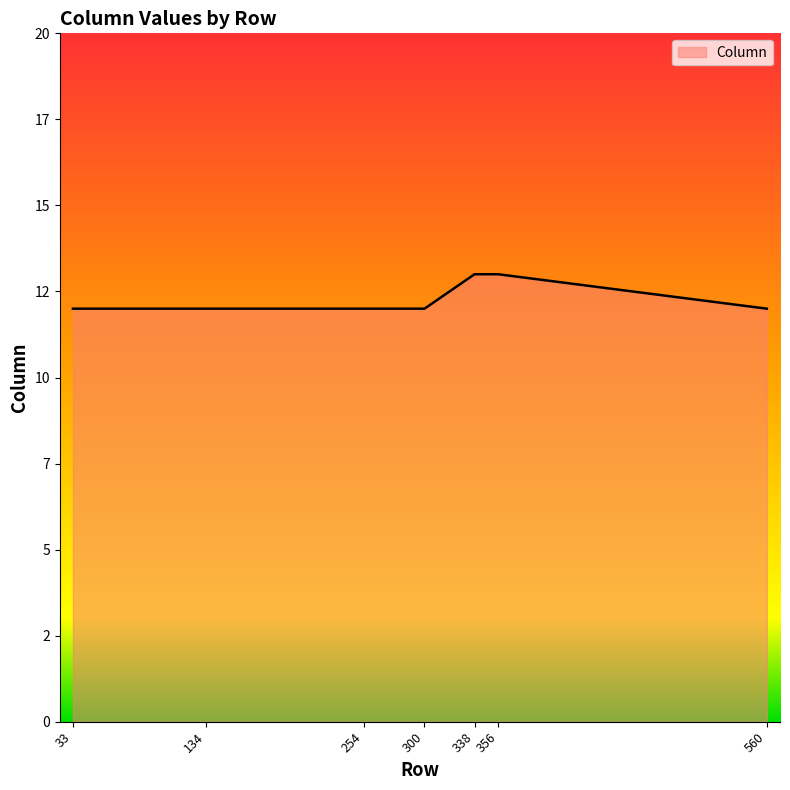

Is this an area chart (filled region under the line)?

Yes